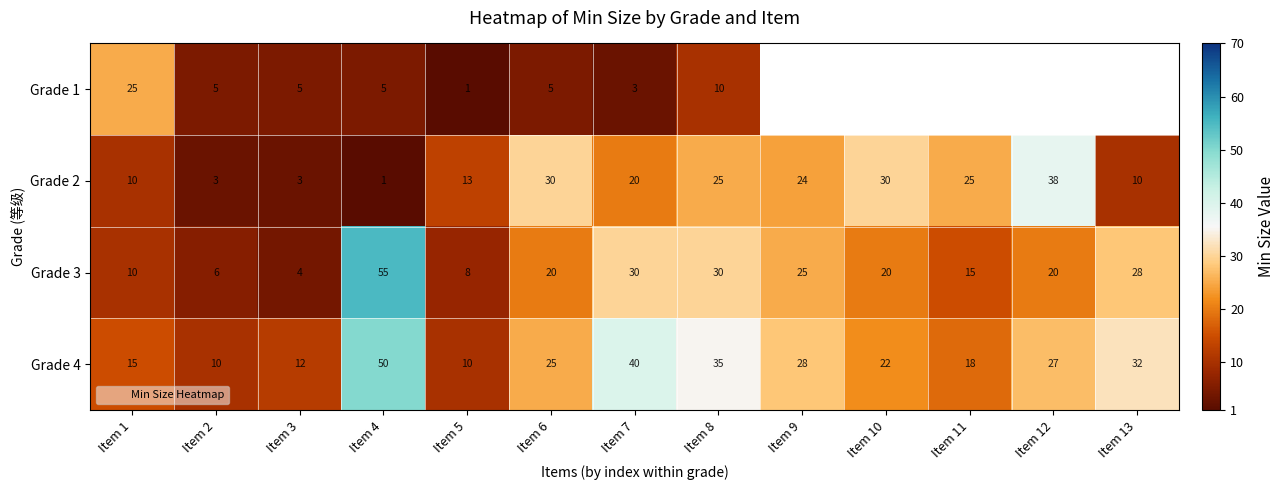

What is the sum of all Grade 3 values?

271.0